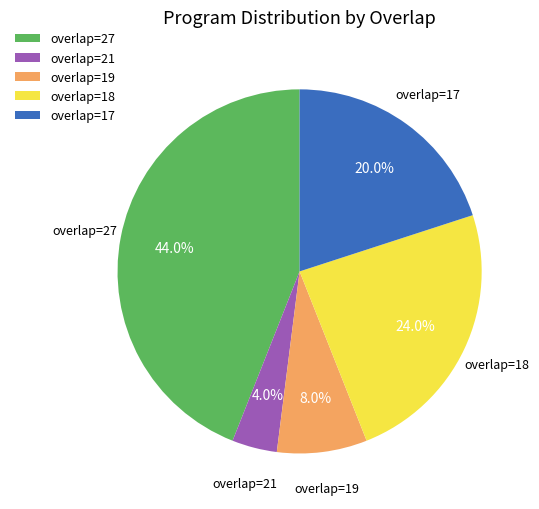

Does any single category account for the majority?

No